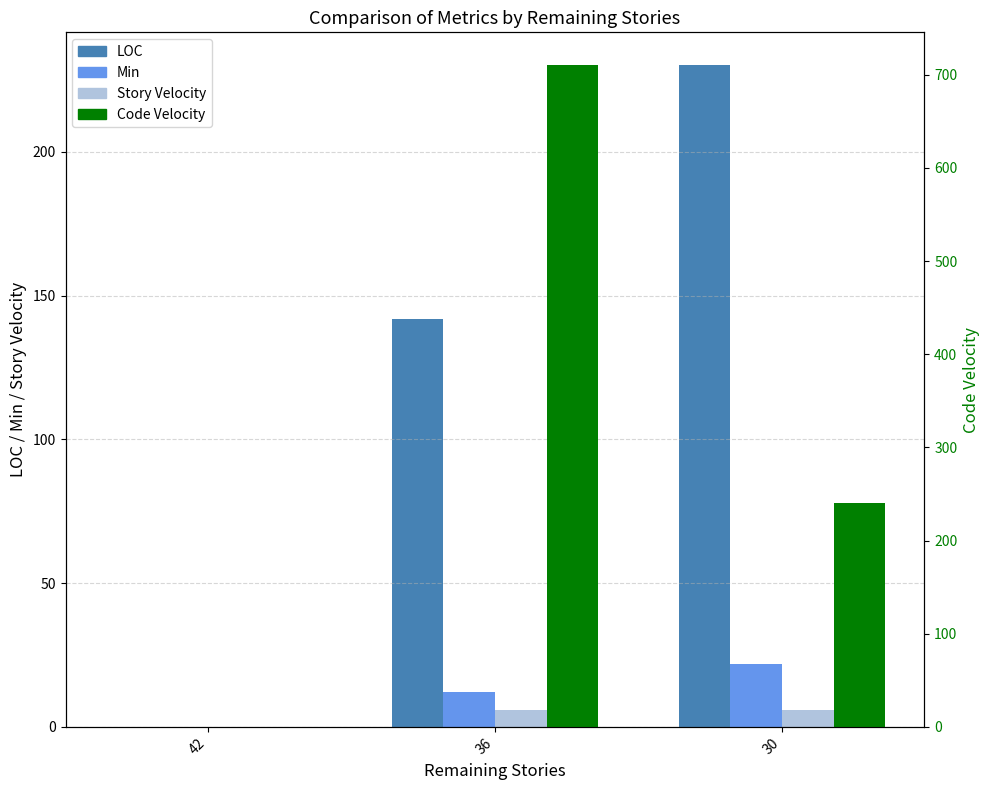

Where does the Code Velocity series first go above 240?

36